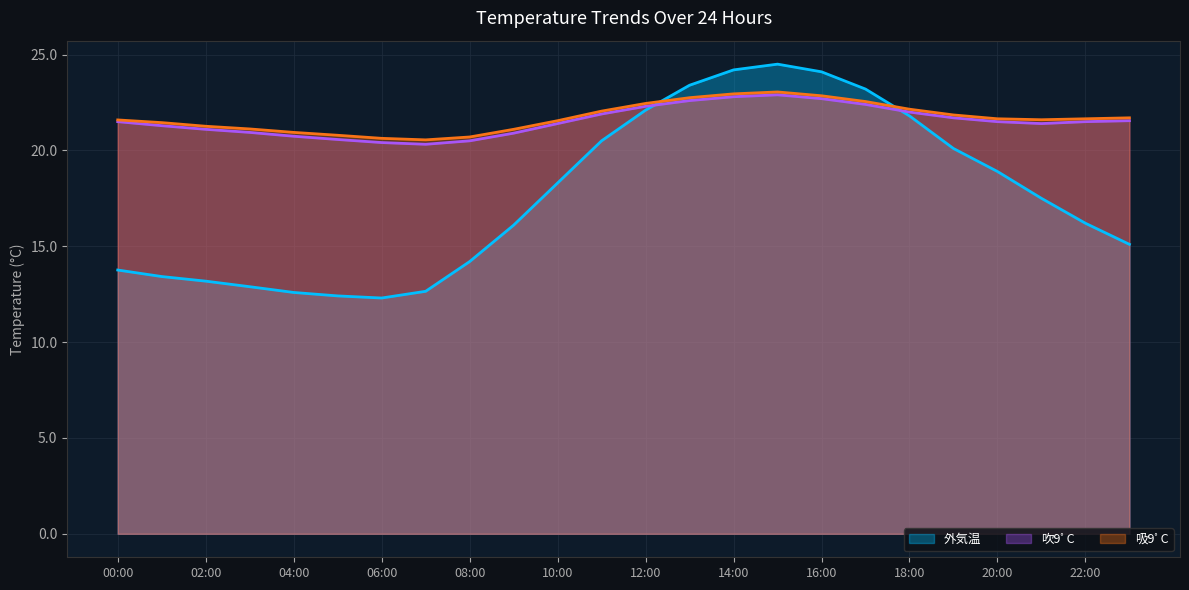

Where is 吸9ﾟC nearest to the value 21?

04:00